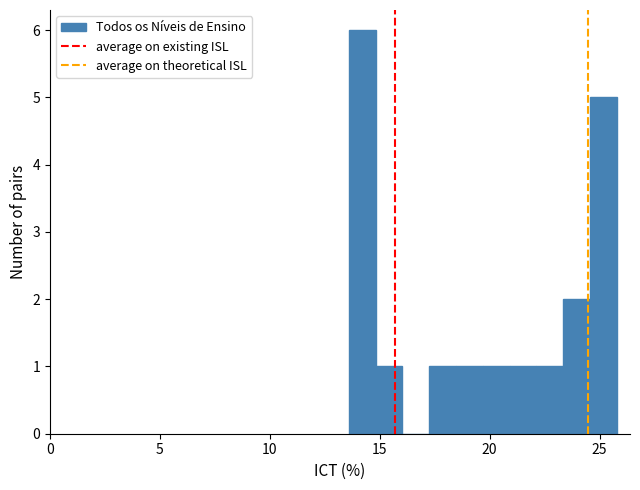

Around what value on the x-axis is the tallest bar? Give the approximate position of its centre, as read against the axis.

14.0